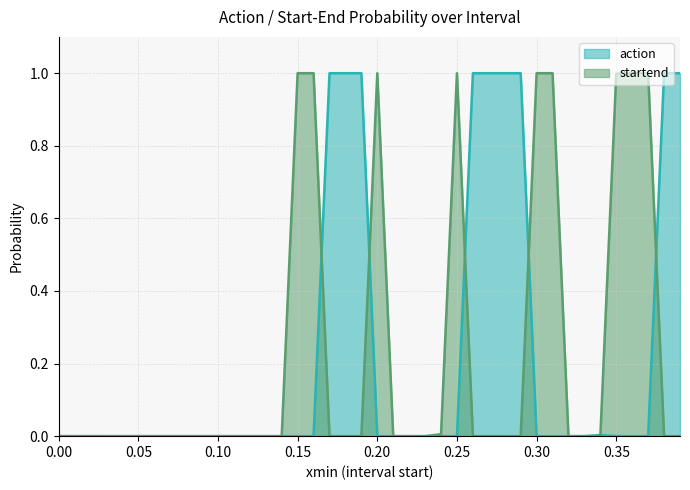

In startend, how many points are higher than both neighbors (excluding endpoints)?

6